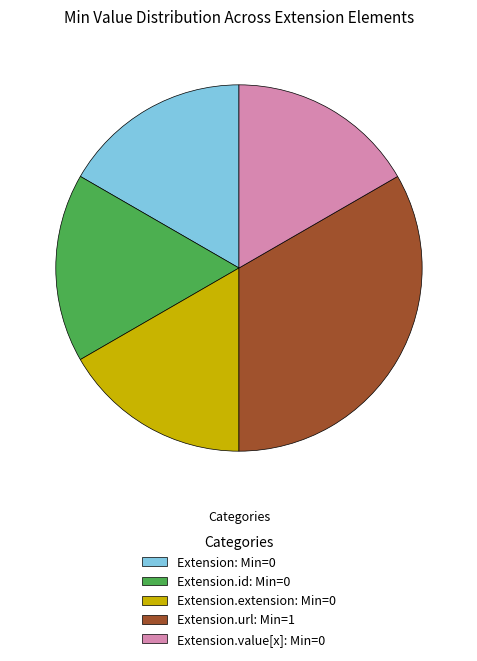

Approximately how many times larger is the value at Extension.value[x]: Min=0 compared to Extension.id: Min=0?

1.0